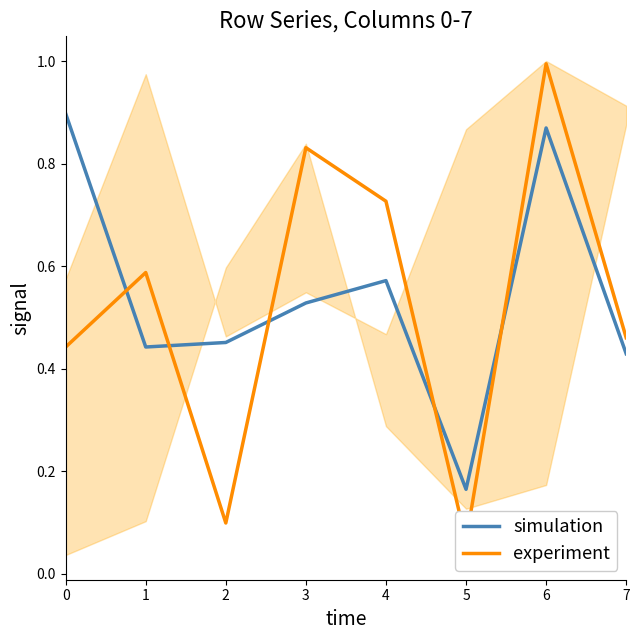

What is the approximate value of experiment at 4?

0.7